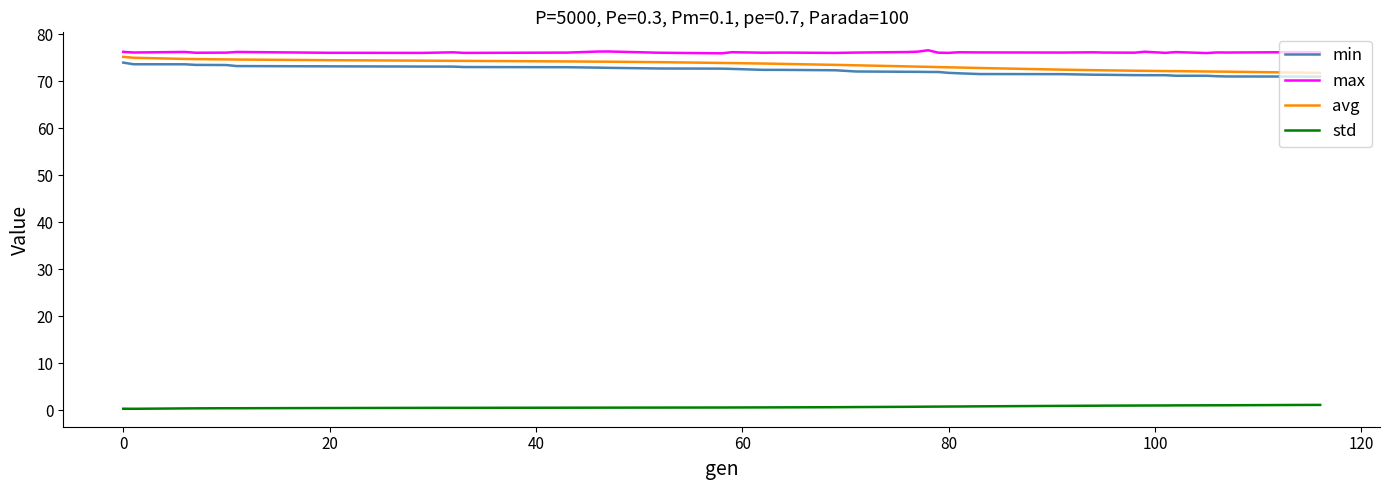

What is the maximum value shown in the chart?

76.6